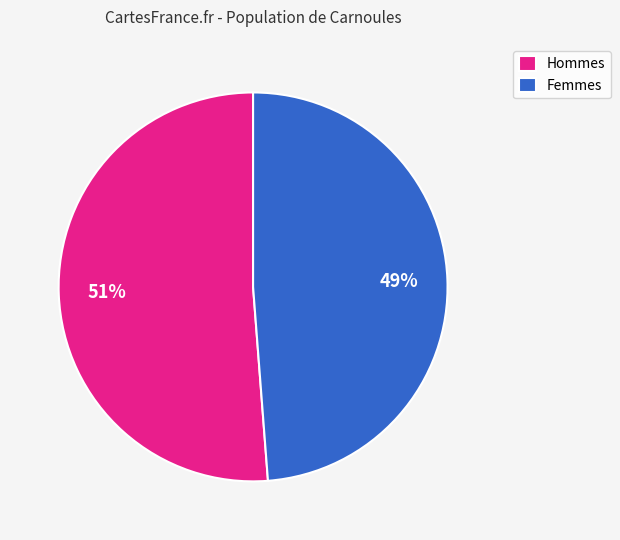

Between Femmes and Hommes, which is larger?

Hommes